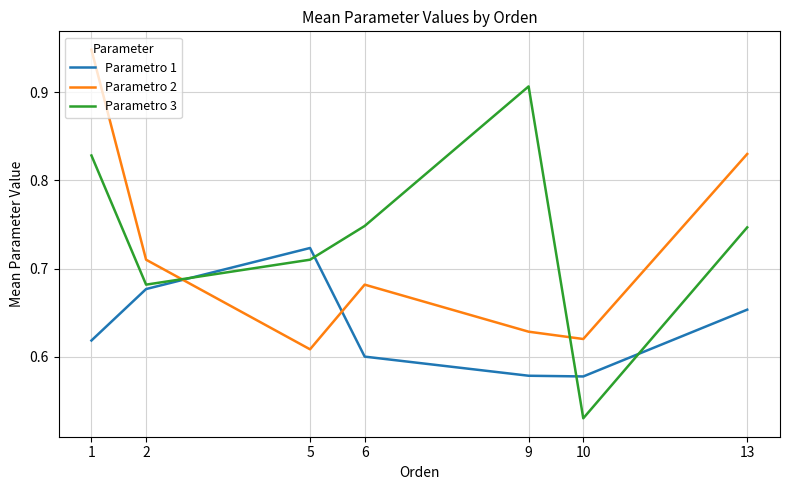

What is the total value across all series at 13?

2.2